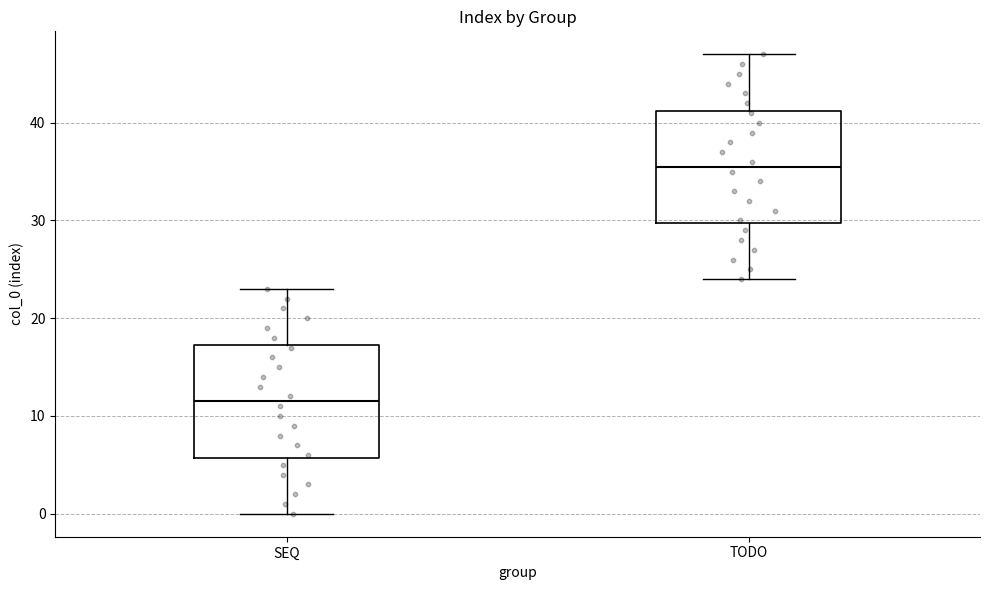

Reading left to right, transcribe this box plot: for each box, give where its median line is, the range the box spans, and where its two whiskers end, as read against the y-axis. The values are not printed on the chart, so give them approximately, as read against the axis.

SEQ: median 12, box 6 to 17, whiskers 0 to 23
TODO: median 36, box 30 to 41, whiskers 24 to 47